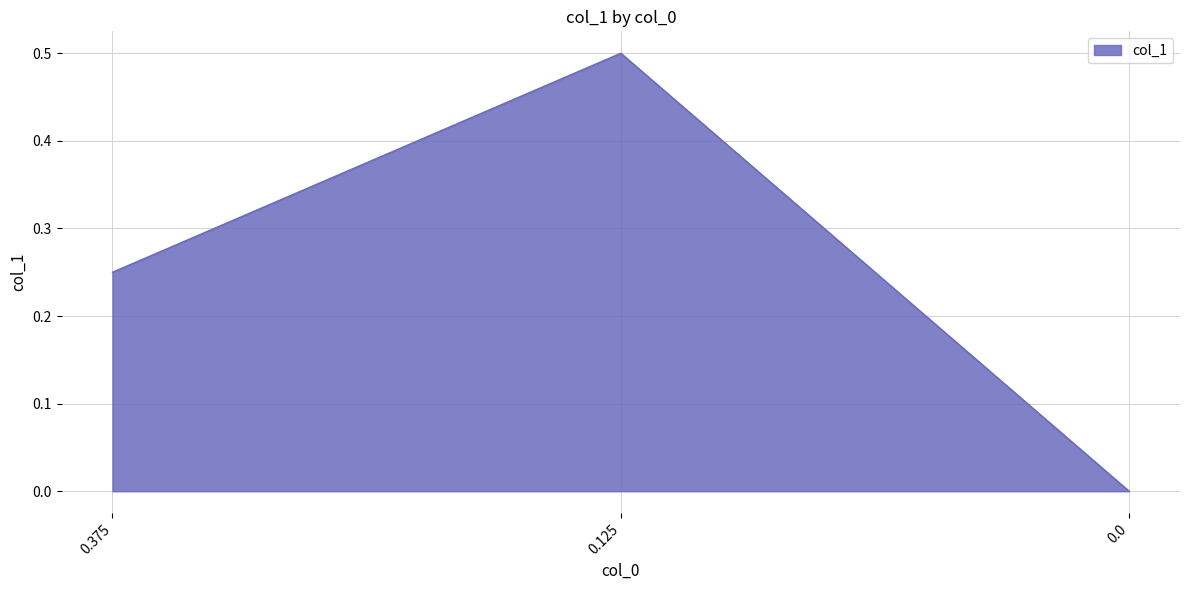

How many distinct data groups are displayed?

1